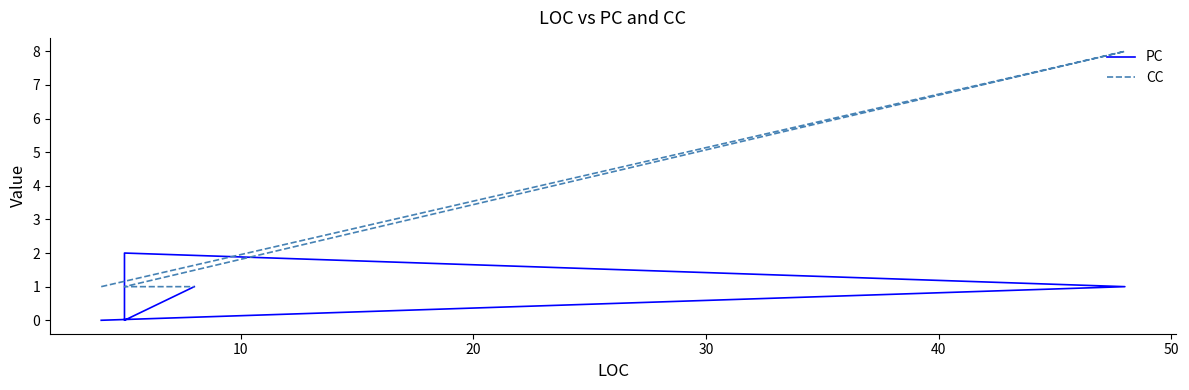

How many times do PC and CC cross each other?

2